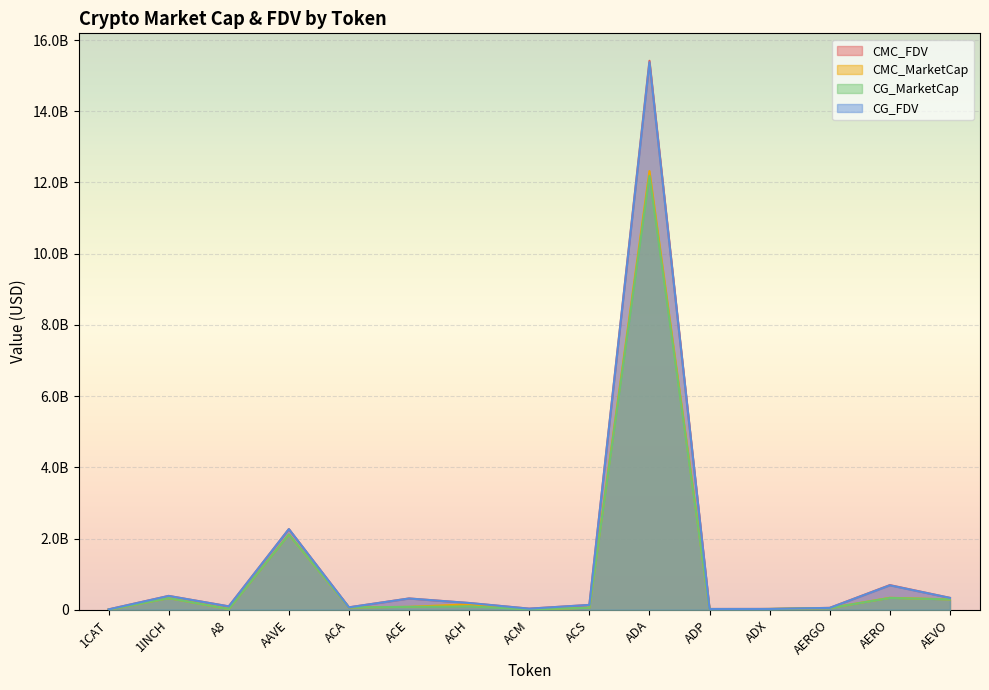

What are all the series names shown in the legend?

CMC_FDV, CMC_MarketCap, CG_MarketCap, CG_FDV